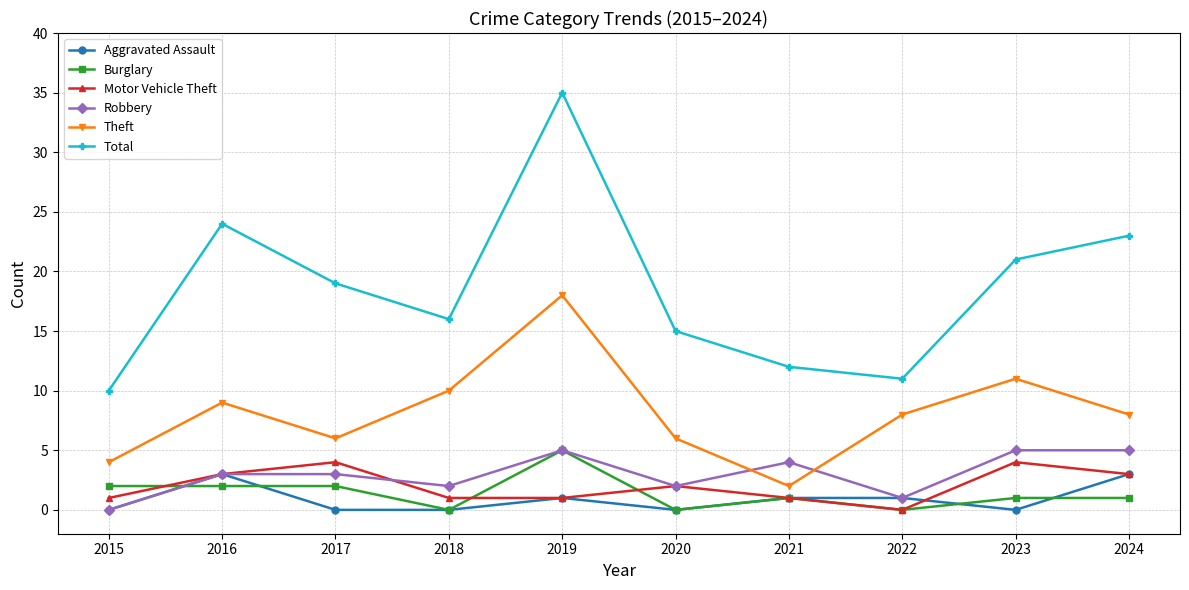

How many data points does each series have?

10